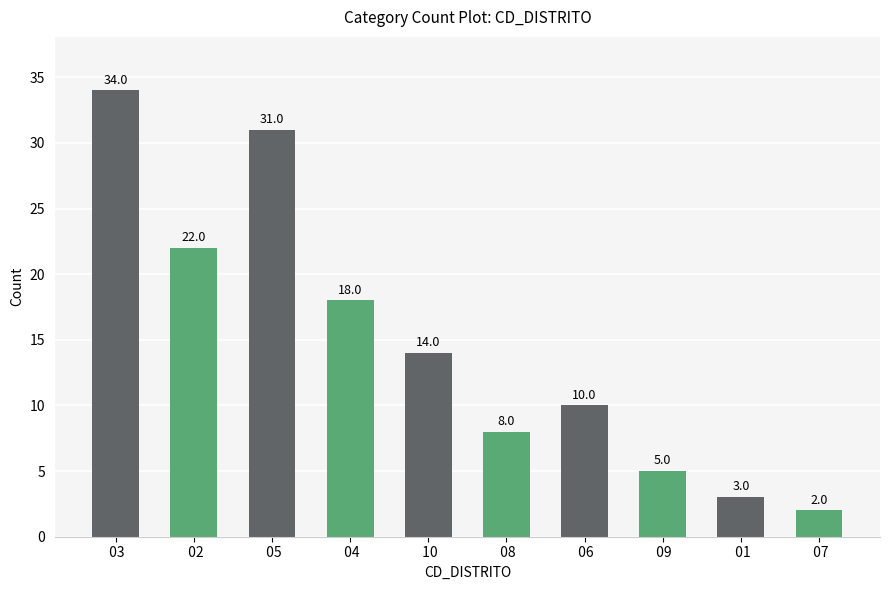

How many distinct data groups are displayed?

1